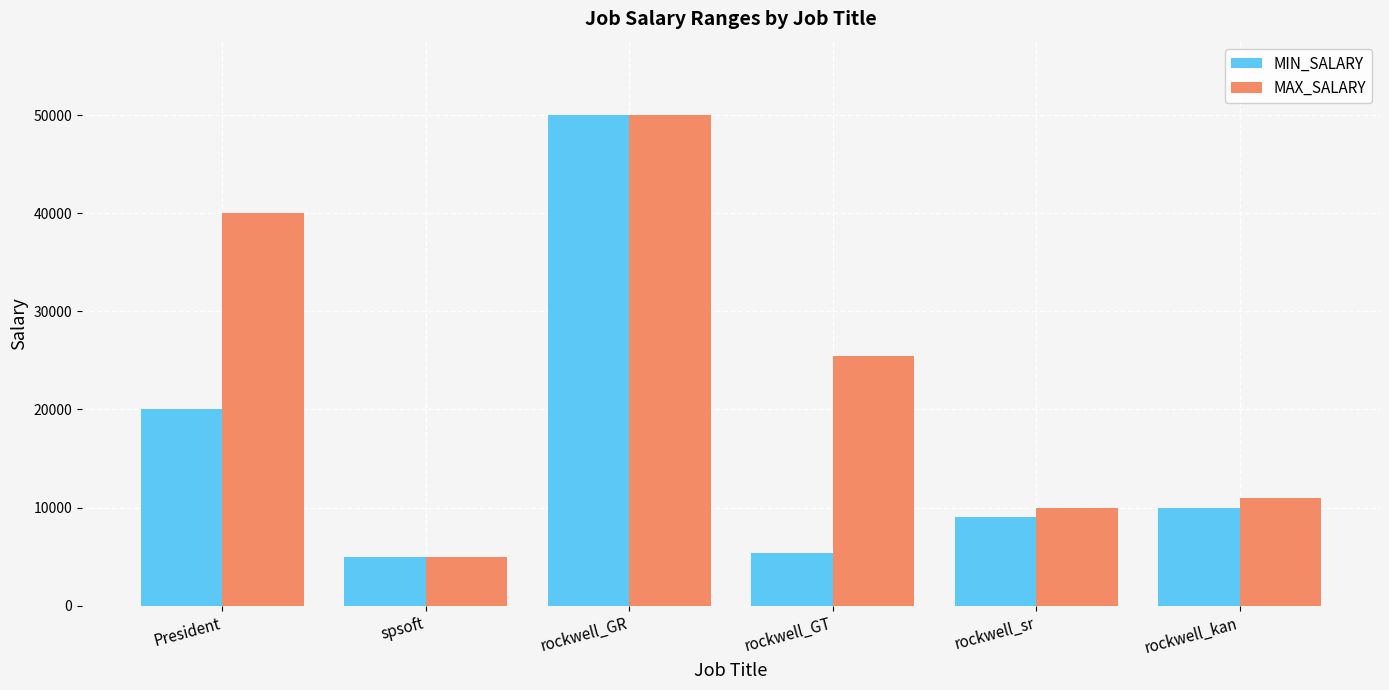

Rank the series by their average value, from lowest to highest.

MIN_SALARY, MAX_SALARY